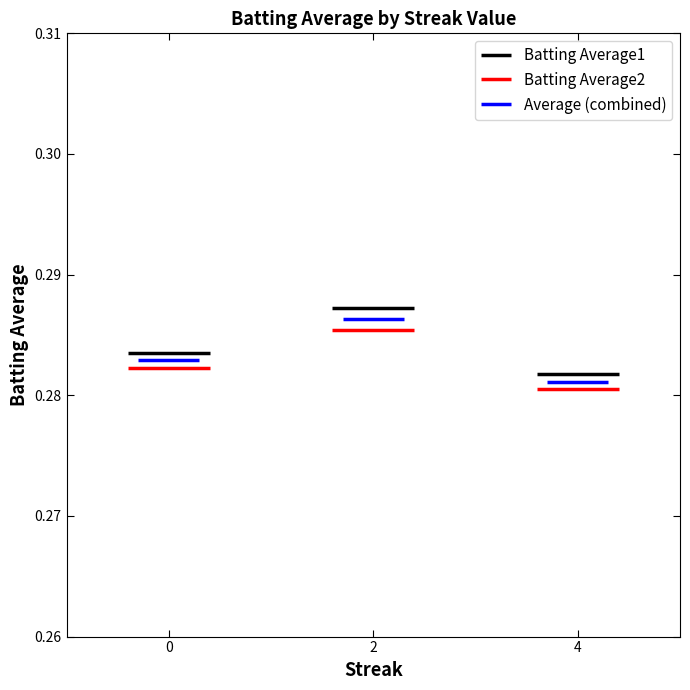

Which series has the largest range (max minus min)?

Batting Average1